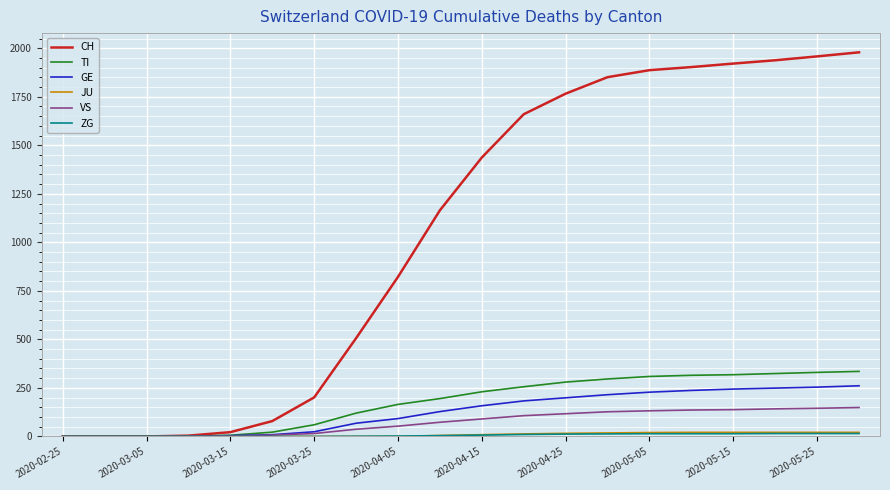

Which series has the largest total across all categories?

CH